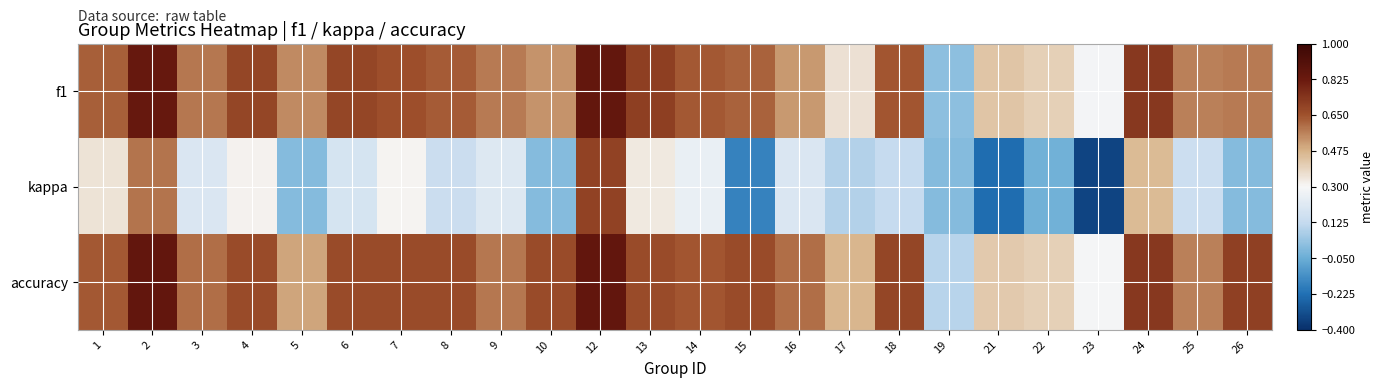

At which category does the chart reach its peak across all series?

2